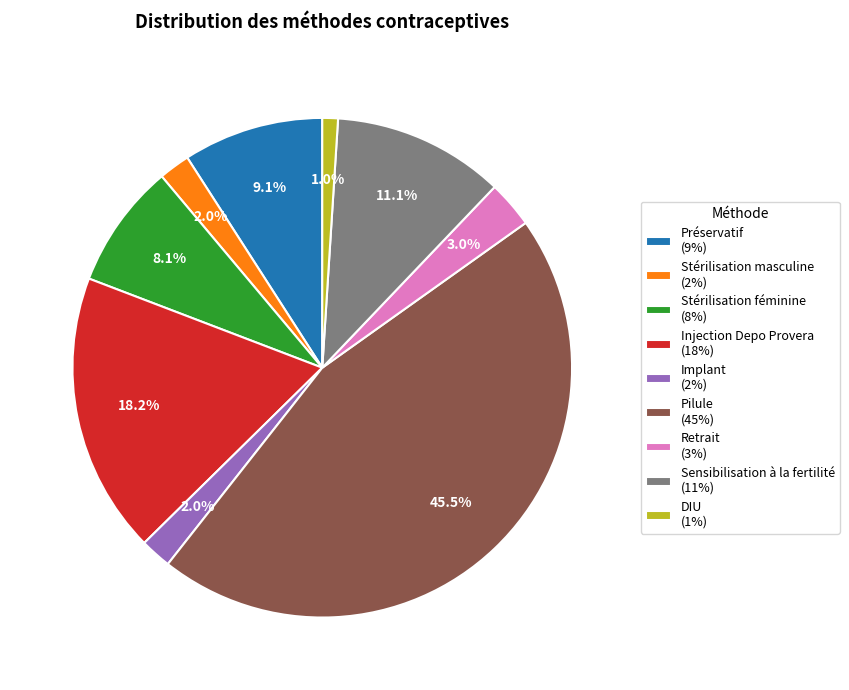

To the nearest percent, what is the average slice percentage?

11%